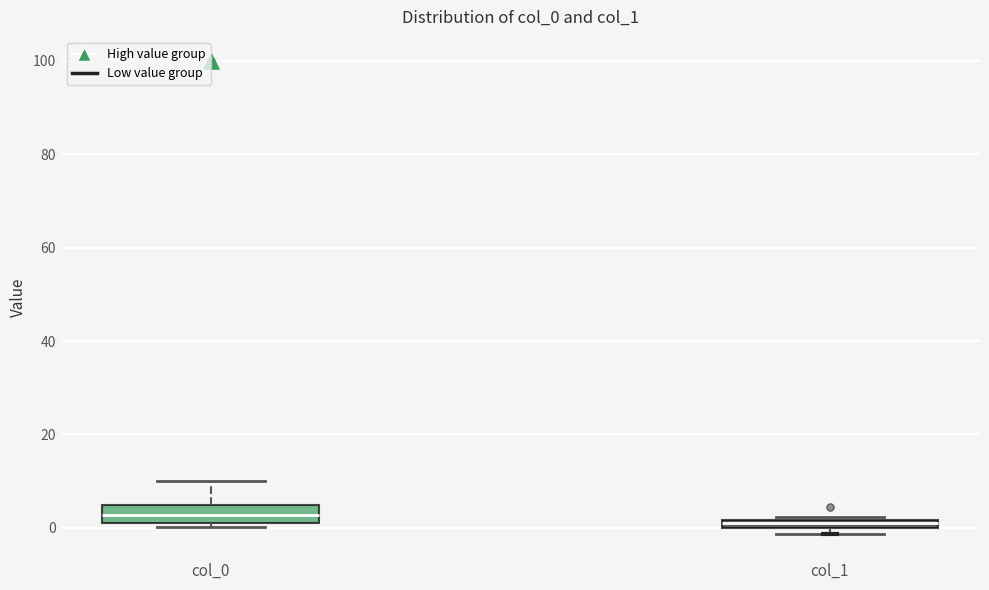

Which box is the tallest, from its lower edge to its upper edge?

col_0